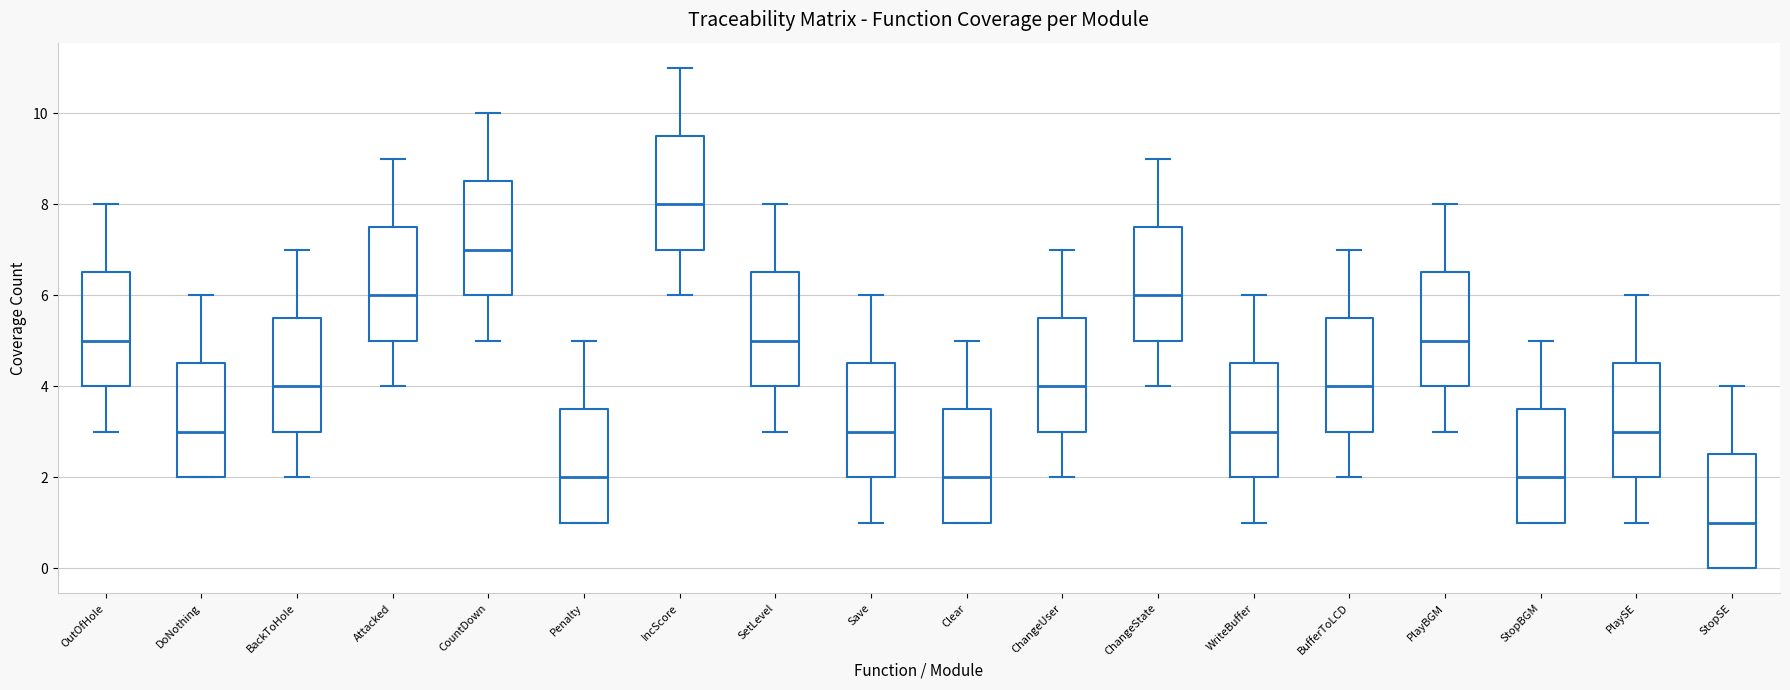

Reading left to right, transcribe this box plot: for each box, give where its median line is, the range the box spans, and where its two whiskers end, as read against the y-axis. The values are not printed on the chart, so give them approximately, as read against the axis.

OutOfHole: median 5.0, box 4.0 to 6.6, whiskers 3.0 to 8.0
DoNothing: median 3.0, box 2.0 to 4.6, whiskers 2.0 to 6.0
BackToHole: median 4.0, box 3.0 to 5.6, whiskers 2.0 to 7.0
Attacked: median 6.0, box 5.0 to 7.6, whiskers 4.0 to 9.0
CountDown: median 7.0, box 6.0 to 8.6, whiskers 5.0 to 10.0
Penalty: median 2.0, box 1.0 to 3.6, whiskers 1.0 to 5.0
IncScore: median 8.0, box 7.0 to 9.6, whiskers 6.0 to 11.0
SetLevel: median 5.0, box 4.0 to 6.6, whiskers 3.0 to 8.0
Save: median 3.0, box 2.0 to 4.6, whiskers 1.0 to 6.0
Clear: median 2.0, box 1.0 to 3.6, whiskers 1.0 to 5.0
ChangeUser: median 4.0, box 3.0 to 5.6, whiskers 2.0 to 7.0
ChangeState: median 6.0, box 5.0 to 7.6, whiskers 4.0 to 9.0
WriteBuffer: median 3.0, box 2.0 to 4.6, whiskers 1.0 to 6.0
BufferToLCD: median 4.0, box 3.0 to 5.6, whiskers 2.0 to 7.0
PlayBGM: median 5.0, box 4.0 to 6.6, whiskers 3.0 to 8.0
StopBGM: median 2.0, box 1.0 to 3.6, whiskers 1.0 to 5.0
PlaySE: median 3.0, box 2.0 to 4.6, whiskers 1.0 to 6.0
StopSE: median 1.0, box 0.0 to 2.6, whiskers 0.0 to 4.0